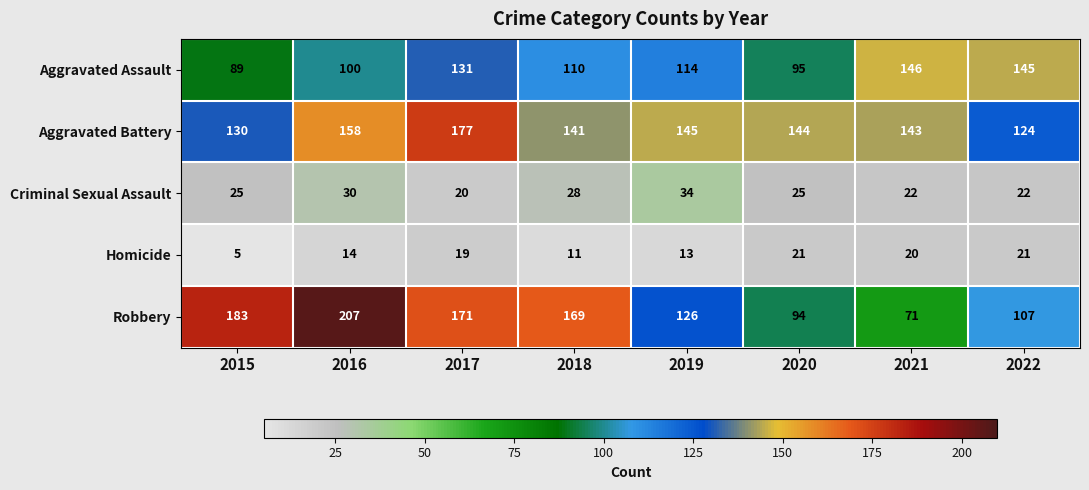

The Homicide series shows 11 at 2018. True or false?

True